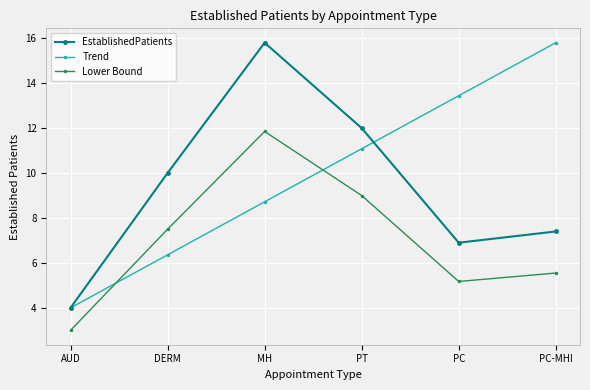

What is the spread (max minus min) of values at MH?

7.1